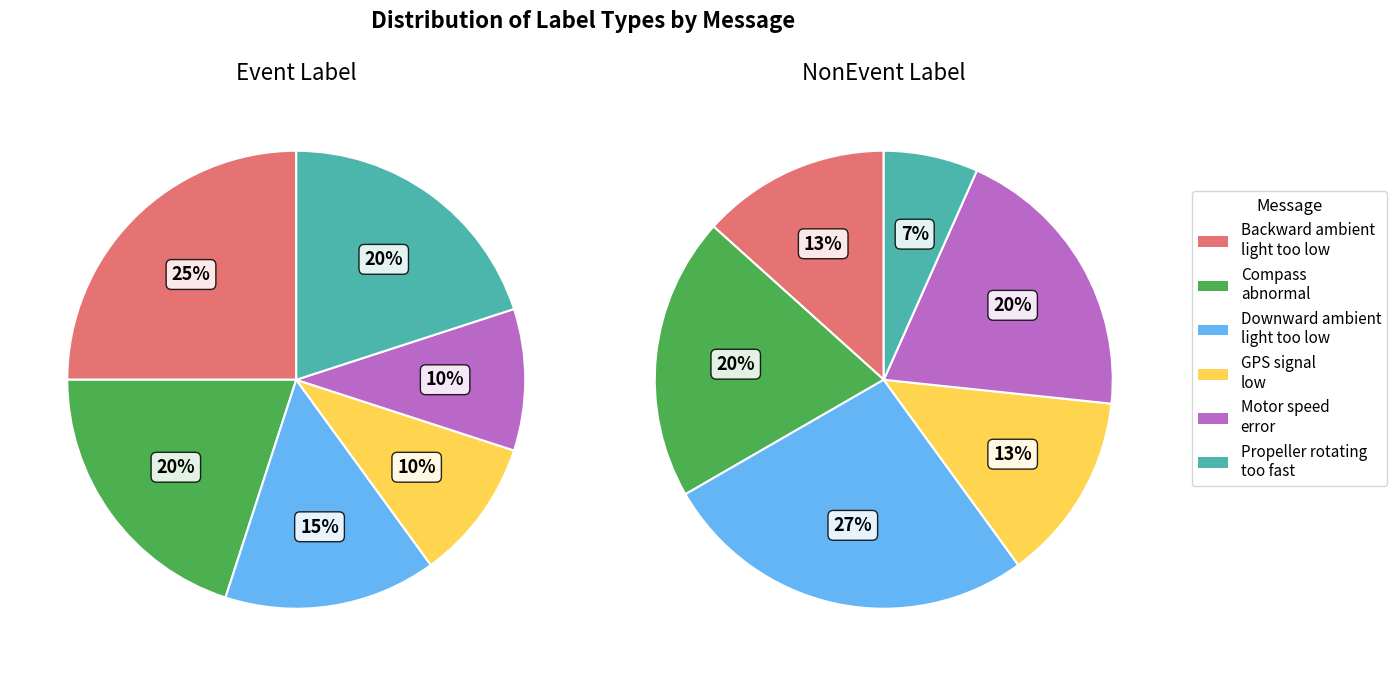

The Downward ambient
light too low slice represents 15% of the pie. True or false?

True